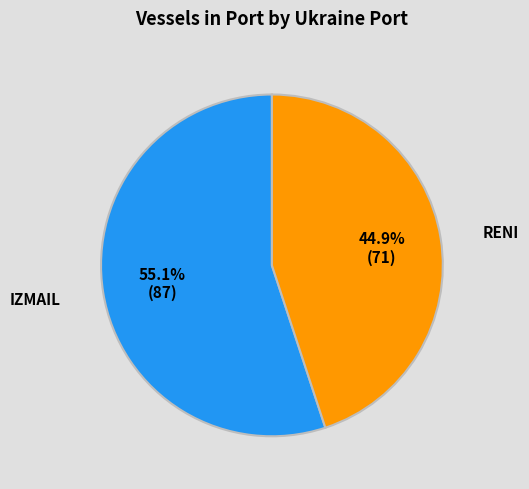

True or false: IZMAIL accounts for 55% of the total.

True